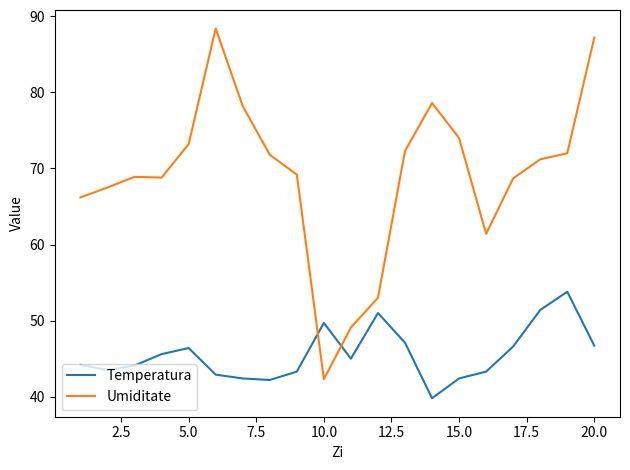

How many lines are shown in the chart?

2